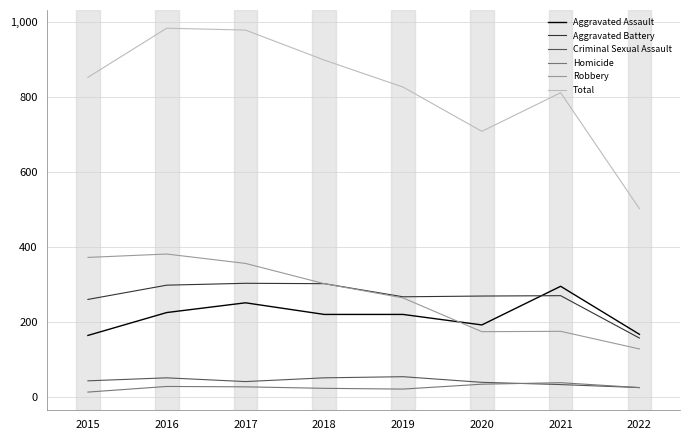

Which series has the widest spread of values?

Total